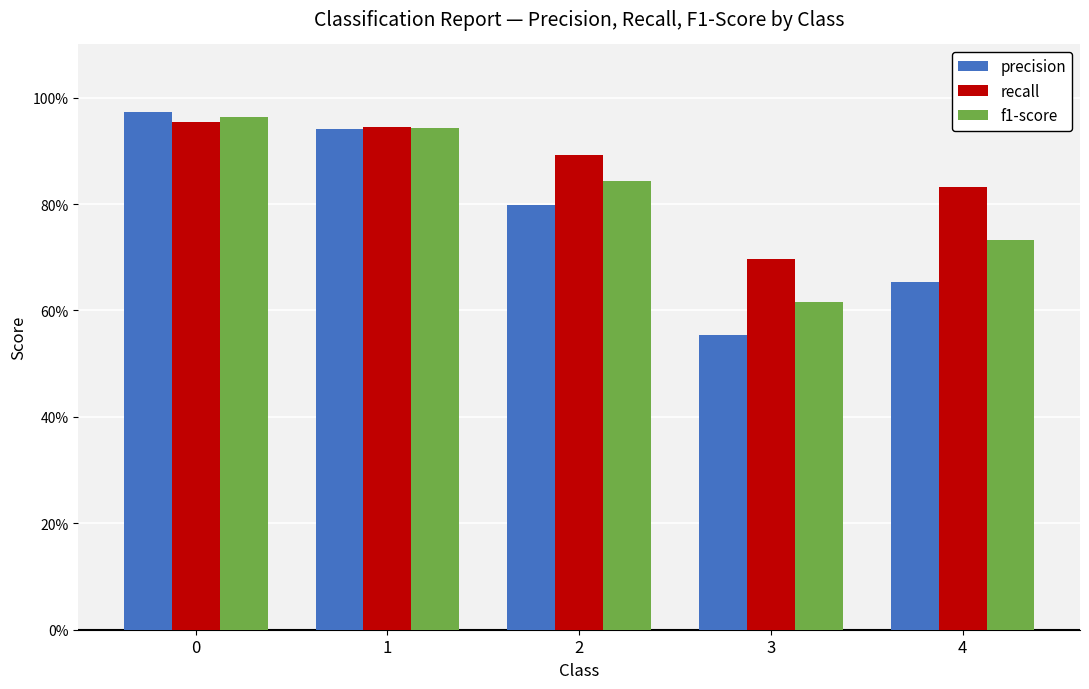

At 1, list the series in order from largest to smallest.

recall, f1-score, precision